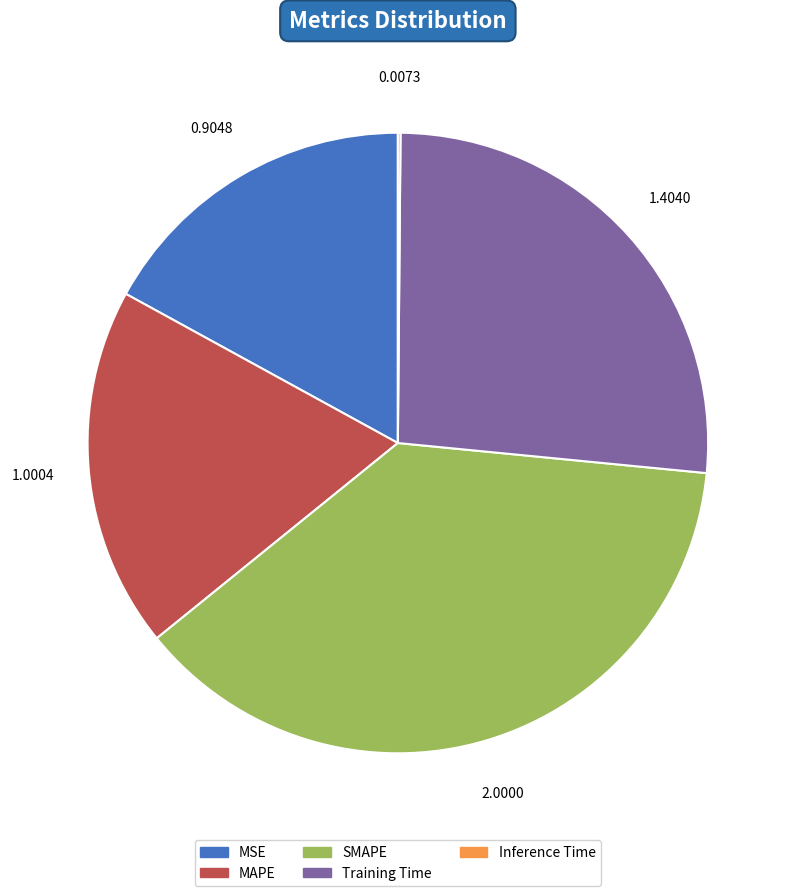

Which slice is the largest?

SMAPE